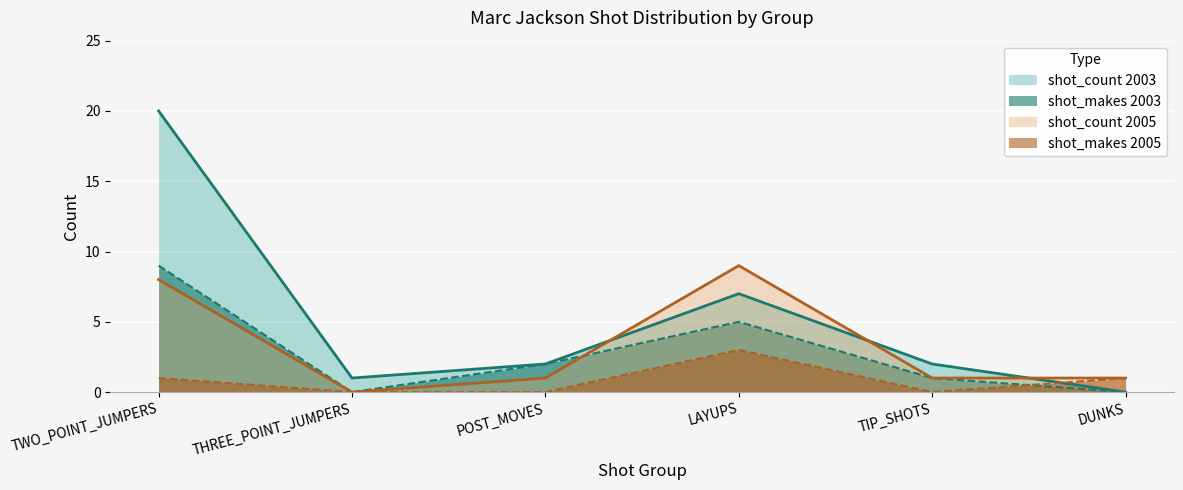

What value does the shot_count_2003 series have at LAYUPS?

7